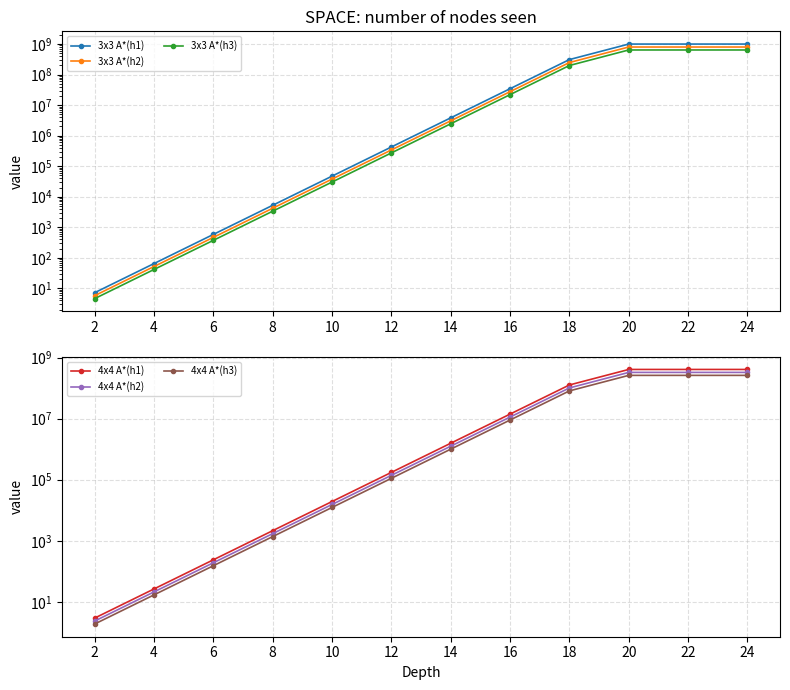

How many lines are shown in the chart?

6